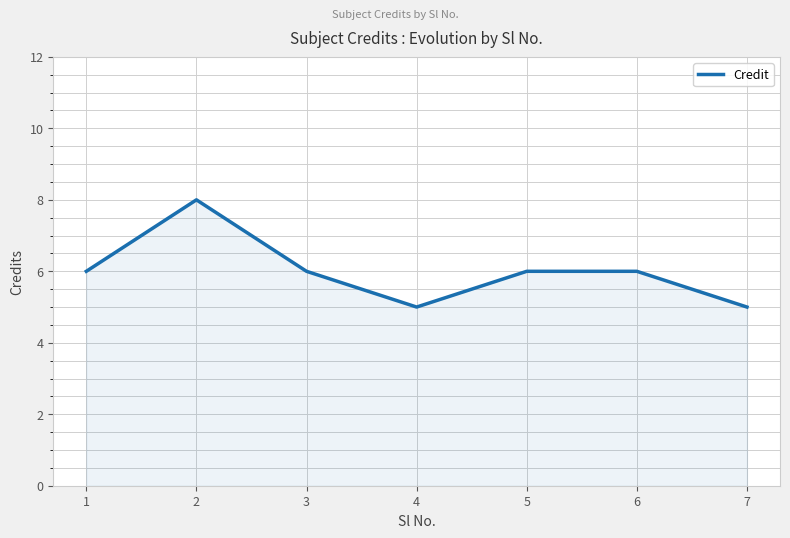

The value at 1 is 6. True or false?

True